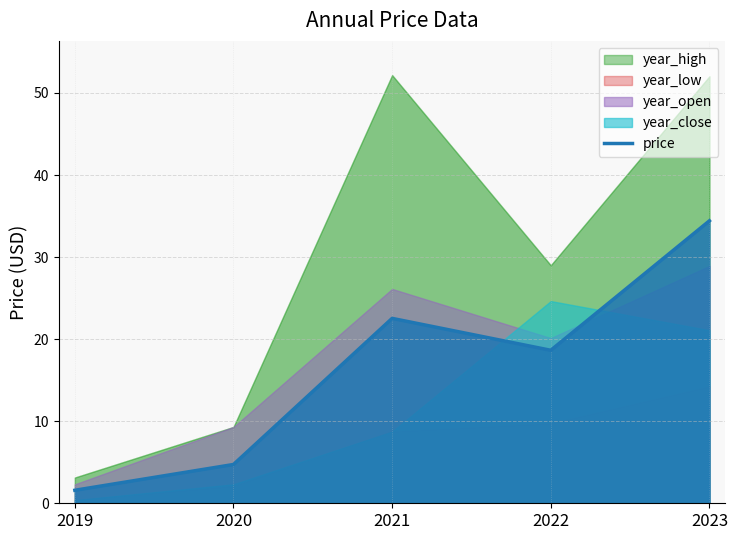

What is the change in value from 2021 to 2023?

+11.9